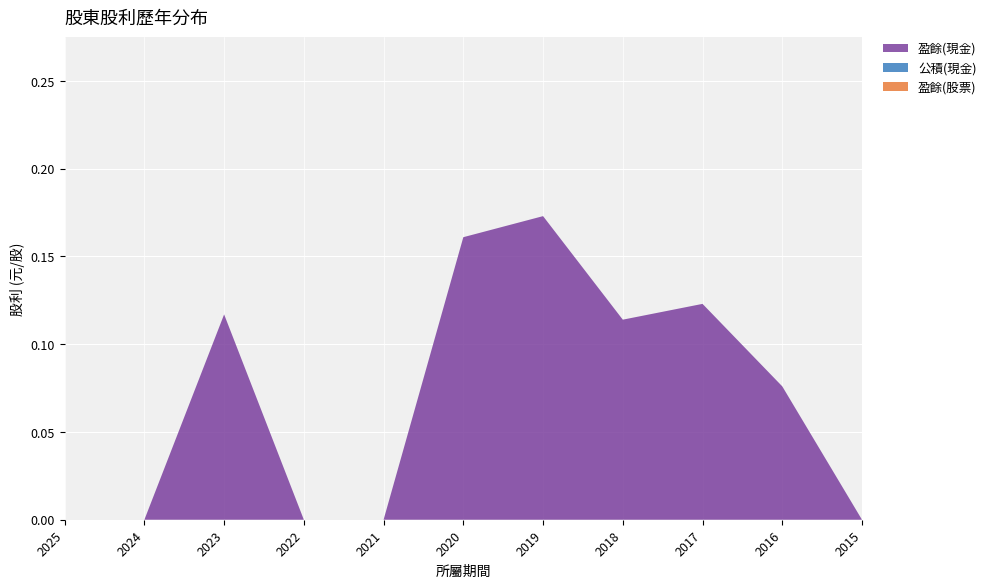

Reading left to right, transcribe all the data shown in this chart.

盈餘(現金): 0.0	0.0	0.1	0.0	0.0	0.2	0.2	0.1	0.1	0.1	0.0
公積(現金): 0.0	0.0	0.0	0.0	0.0	0.0	0.0	0.0	0.0	0.0	0.0
盈餘(股票): 0.0	0.0	0.0	0.0	0.0	0.0	0.0	0.0	0.0	0.0	0.0